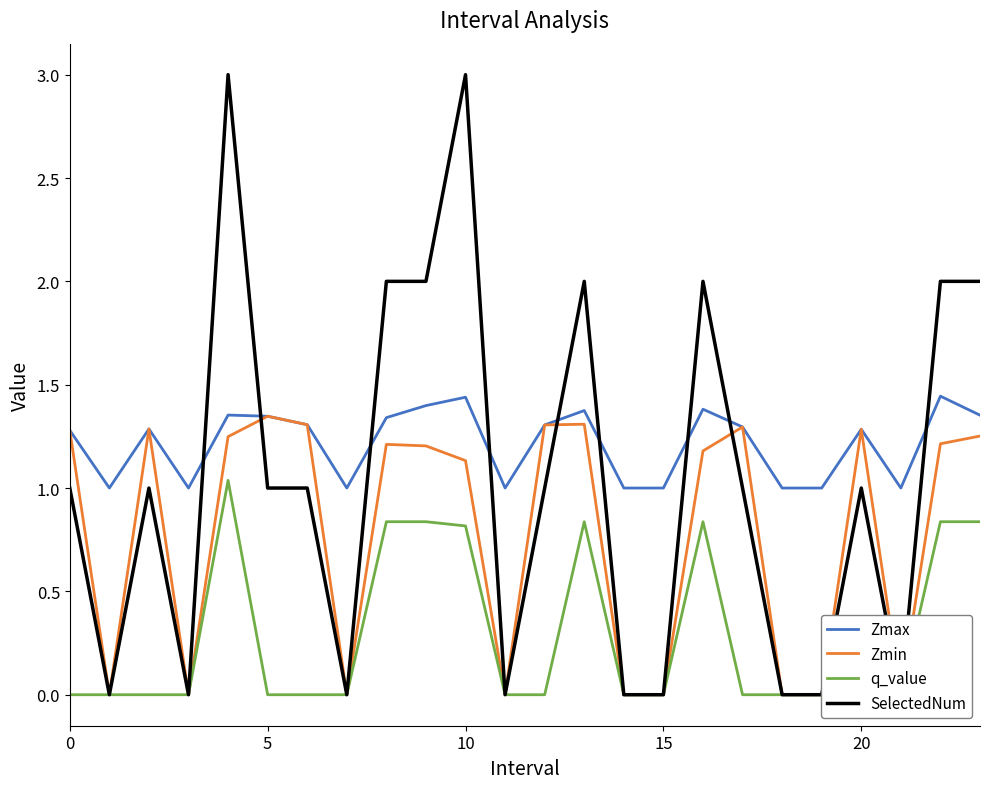

What is the minimum value for Zmax?

1.0